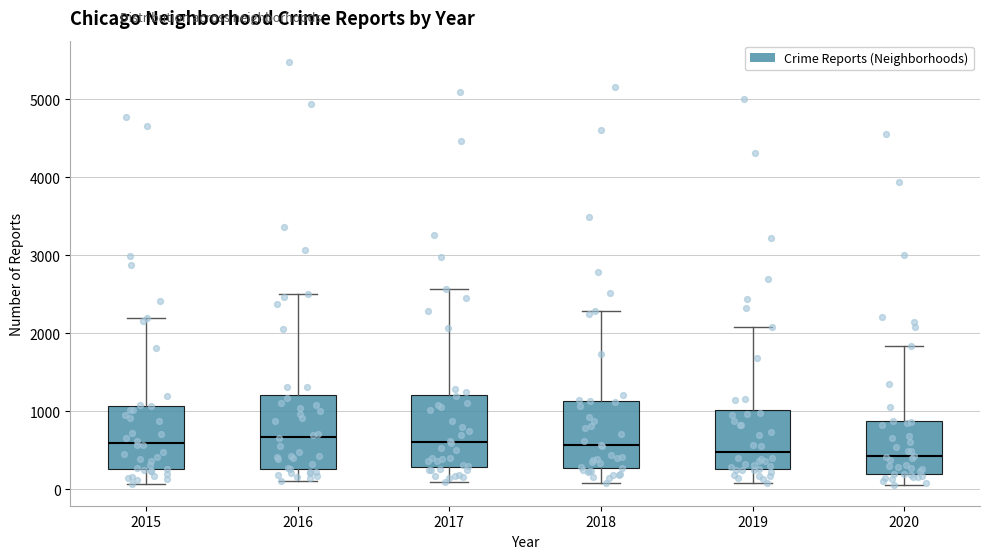

Where does the lower whisker of the box at x = 2017 end on the y-axis? The values are not printed on the chart, so give them approximately, as read against the axis.

100